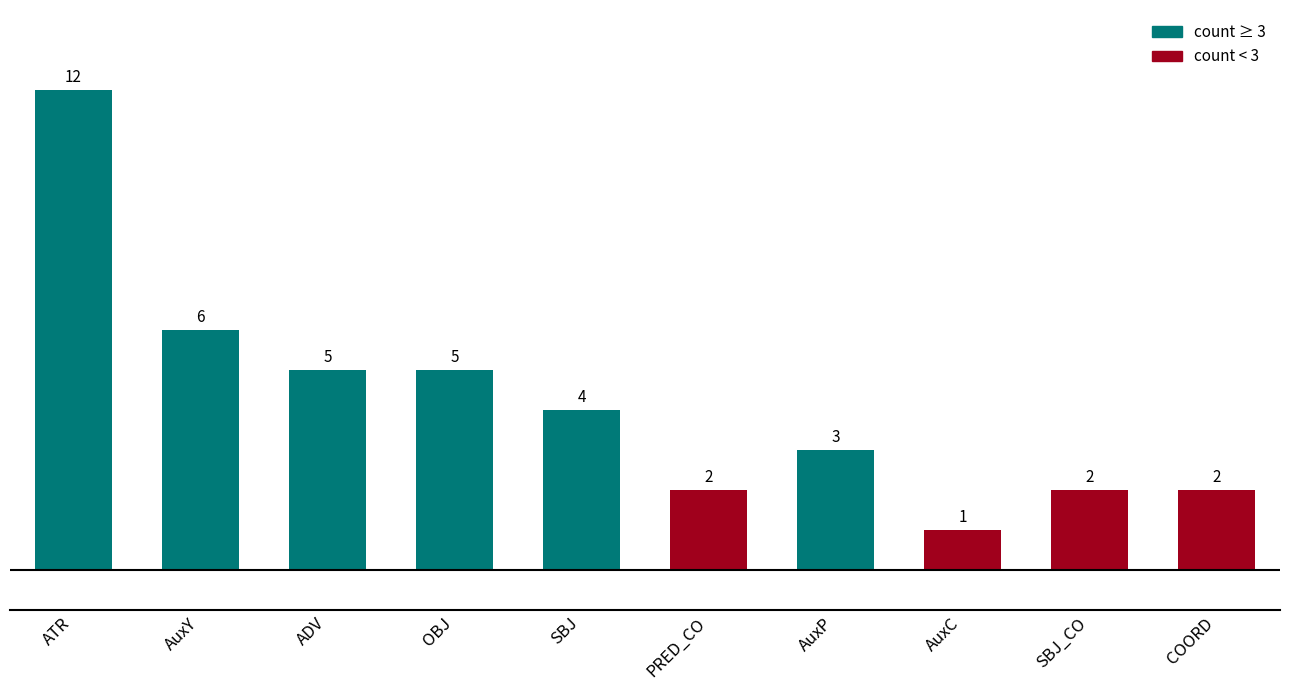

What is the difference between the second highest and minimum values?

5